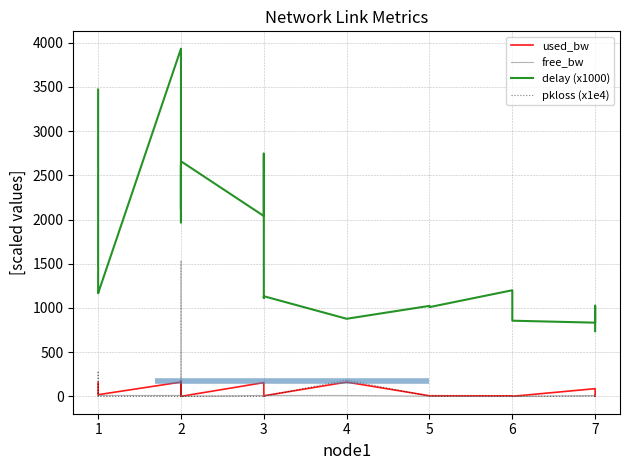

What is the difference between the second highest and second lowest values in the pkloss (x1e4) series?

286.7